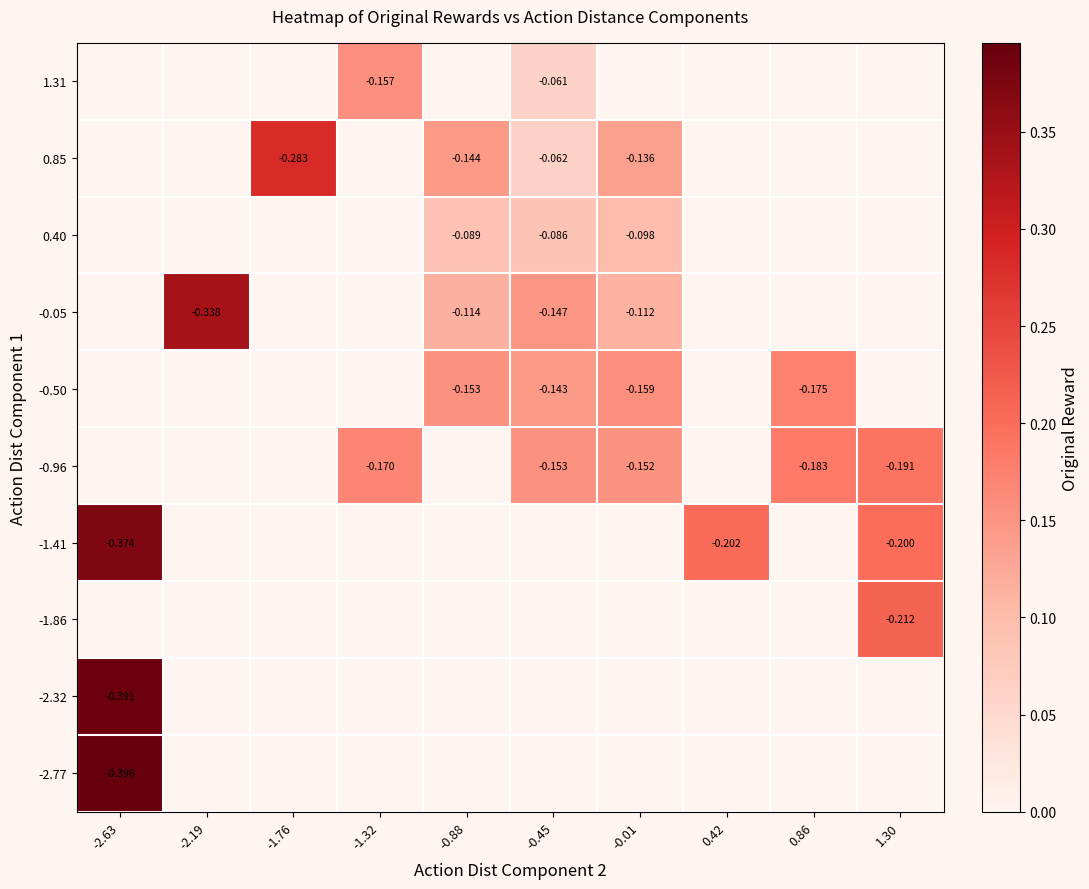

Which category has the lowest value across all series?

-2.63